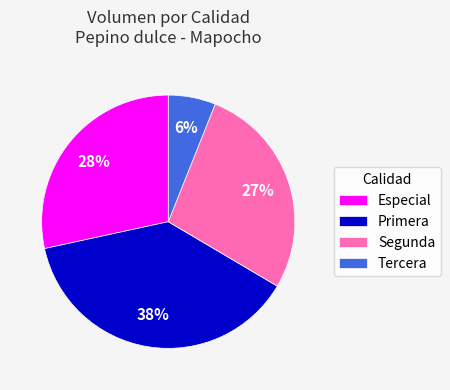

To the nearest percent, what is the difference between the largest and smallest slice percentages?

32%